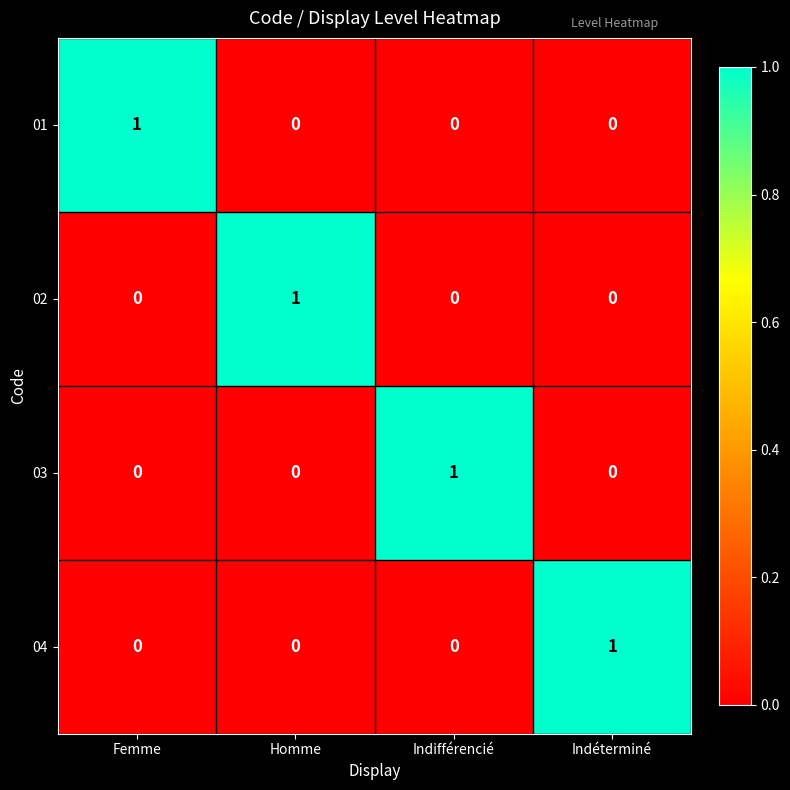

At how many categories does at least one series exceed 0?

4